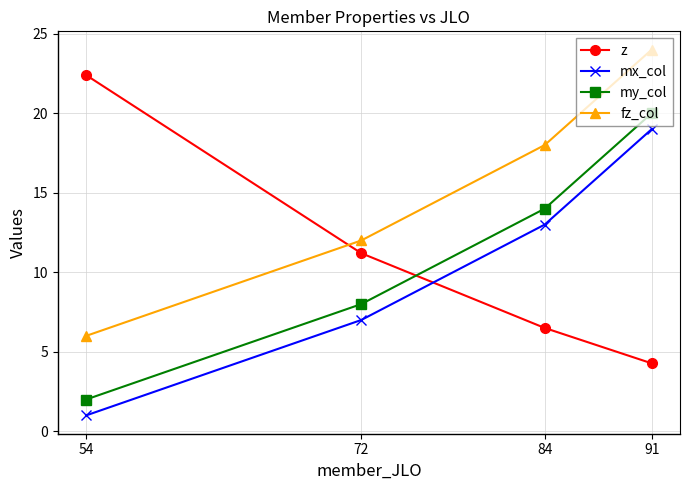

What is the total value across all series at 84?

51.5